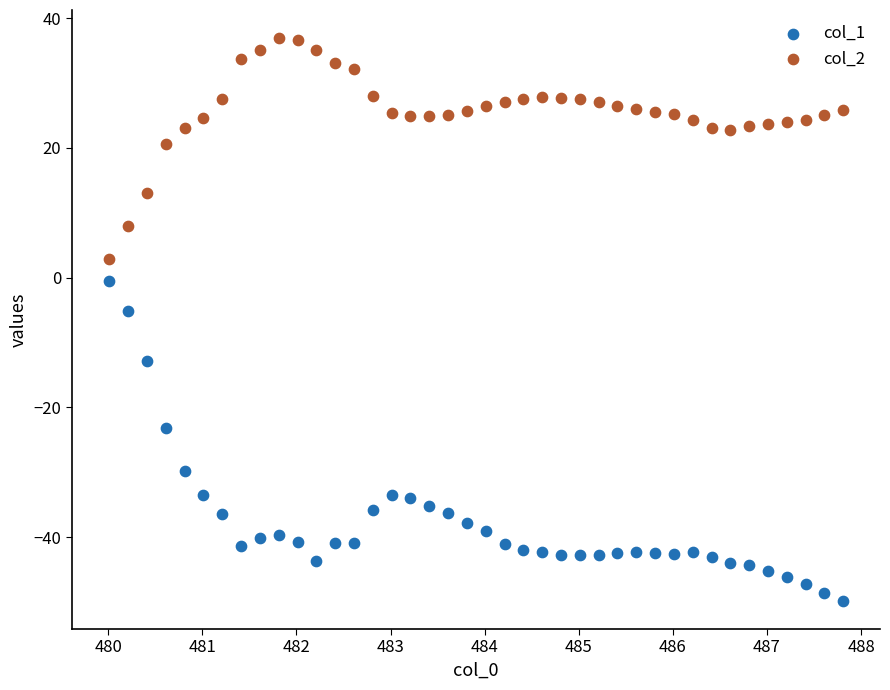

Which series reaches the maximum Y coordinate?

col_2